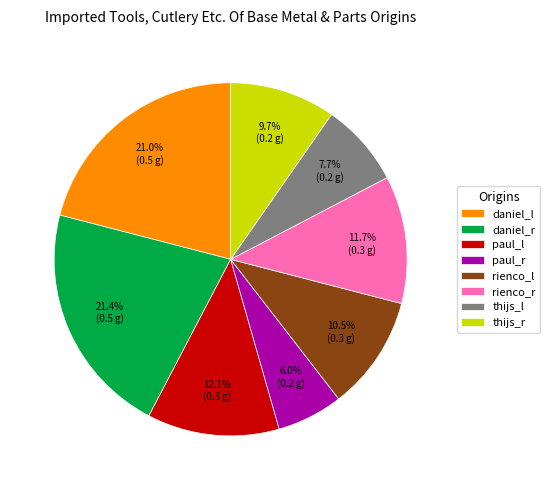

The rienco_l slice represents 19% of the pie. True or false?

False